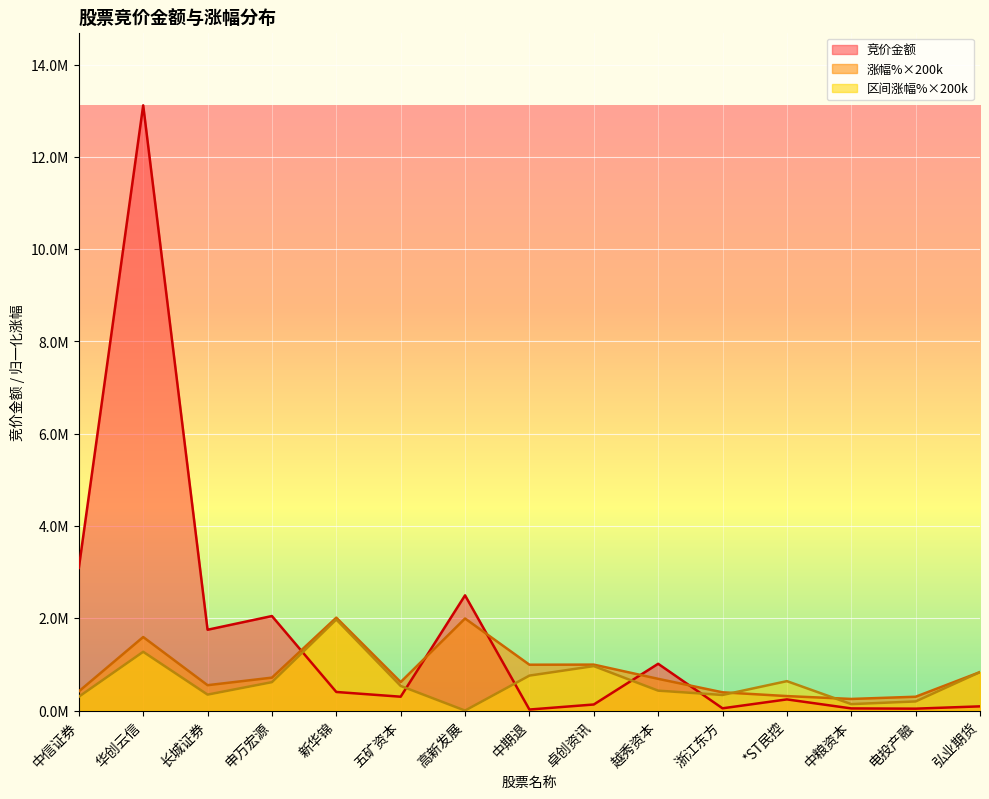

True or false: 区间涨幅% and 涨幅% cross at least once.

True